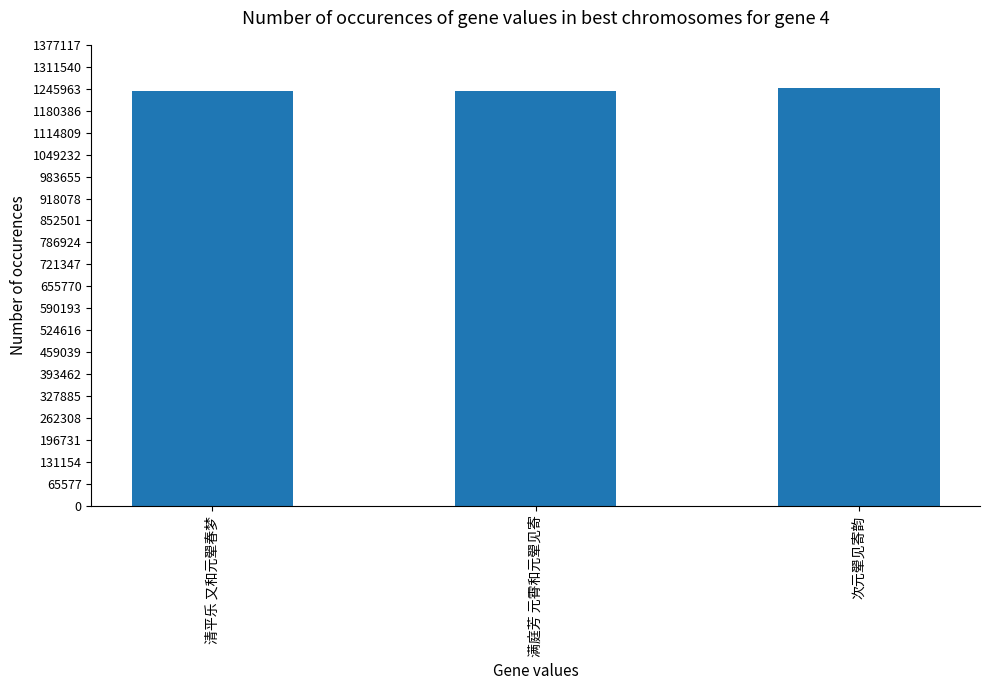

The value at 清平乐 又和元翚春梦 is 1238428. True or false?

True